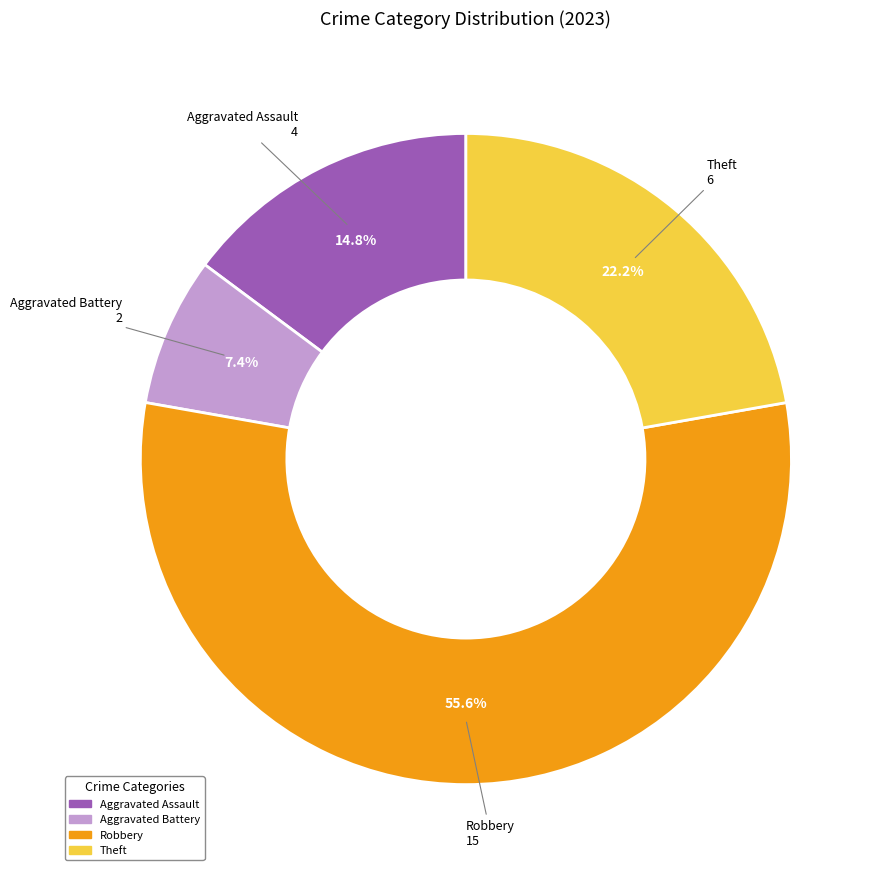

What is the ratio of the value at Aggravated Battery to the value at Theft?

0.3